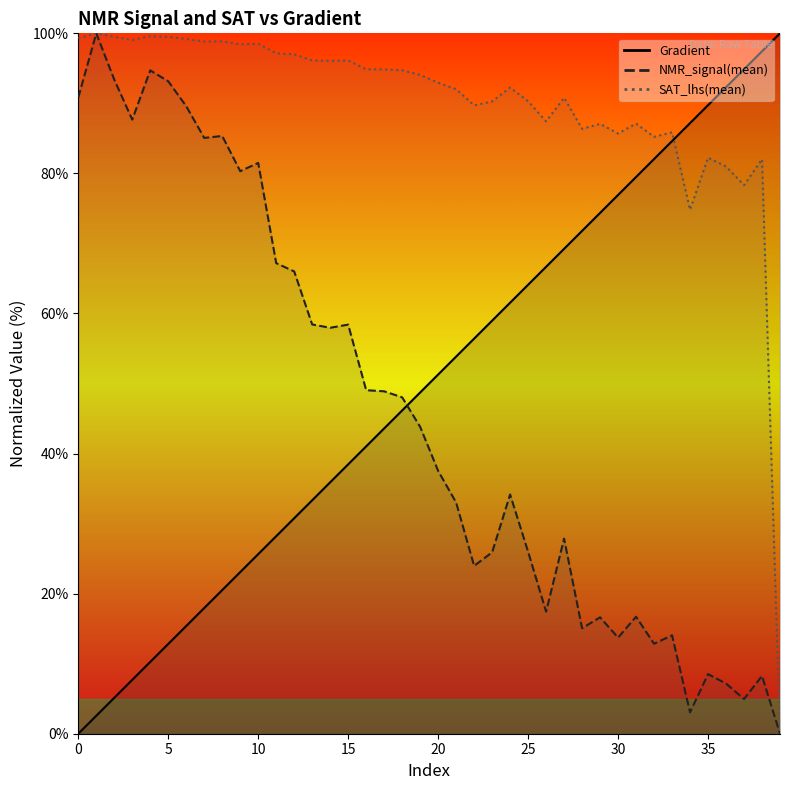

Count the number of categories in the chart.

40